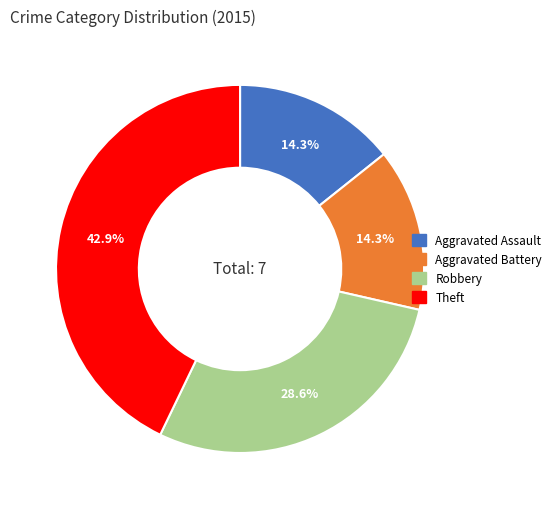

What percentage is the Theft slice, to the nearest percent?

43%